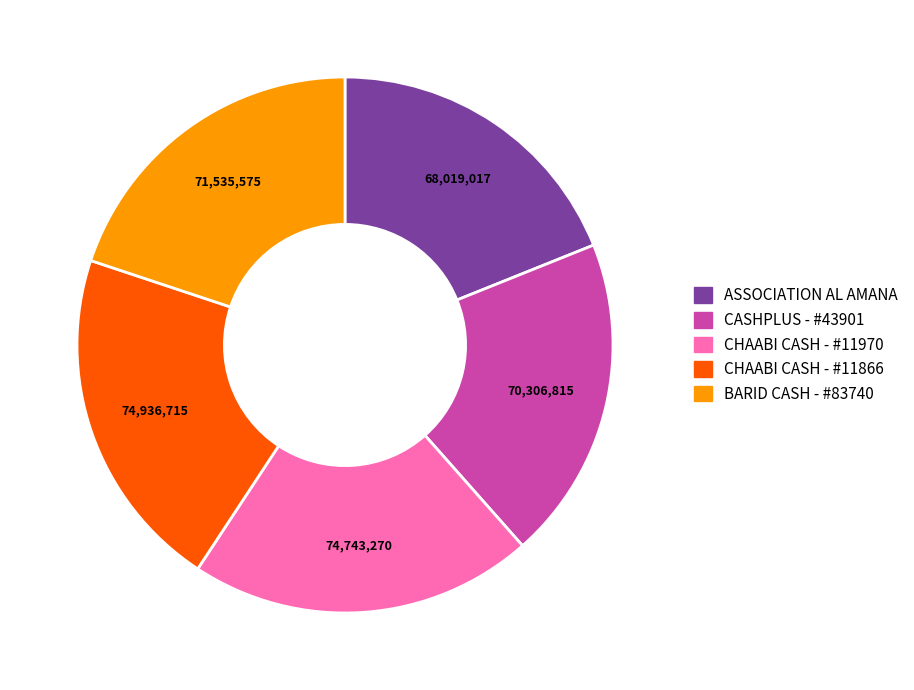

Is there a majority slice in this chart?

No